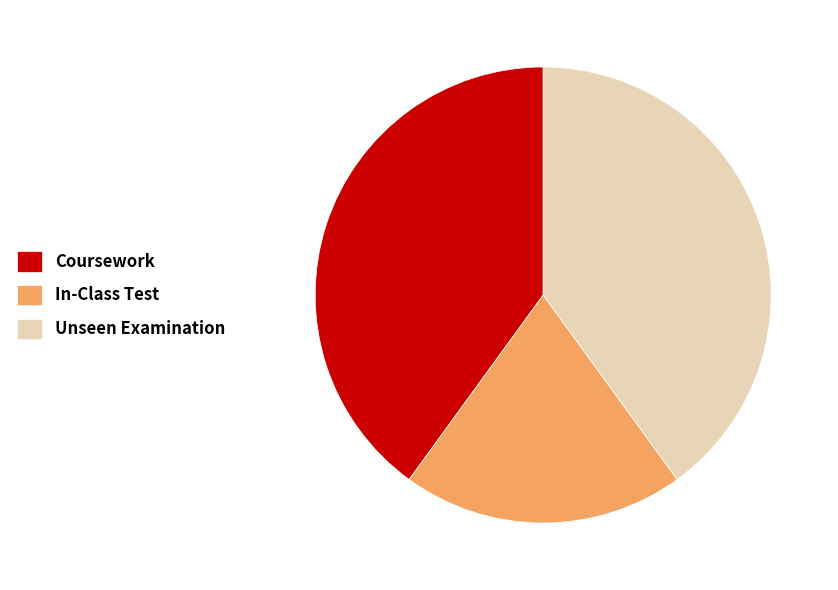

Does Unseen Examination represent more than half of the total?

No